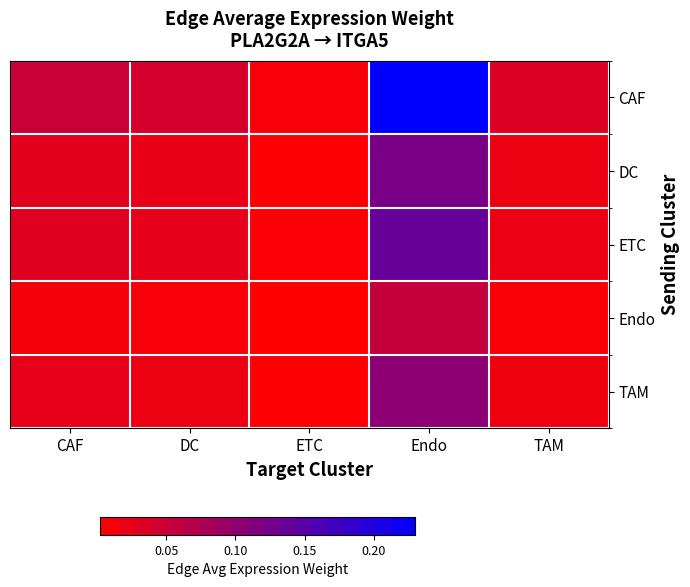

Which series has the largest range (max minus min)?

CAF